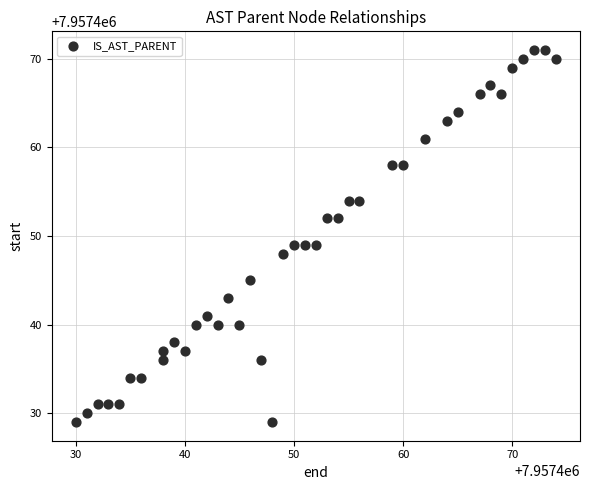

What is the range of Y values (max minus min)?

42